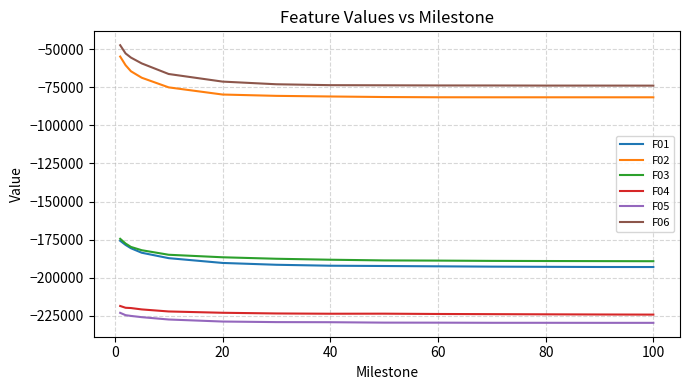

True or false: F01 and F02 intersect in this chart.

False